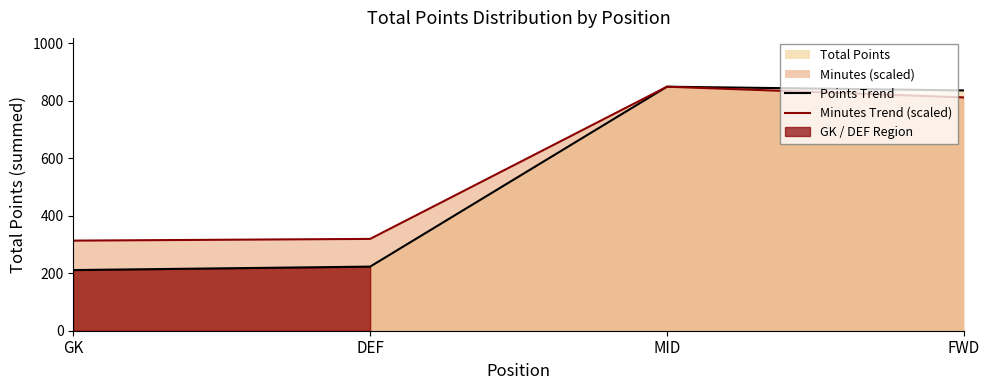

Count the number of categories in the chart.

4